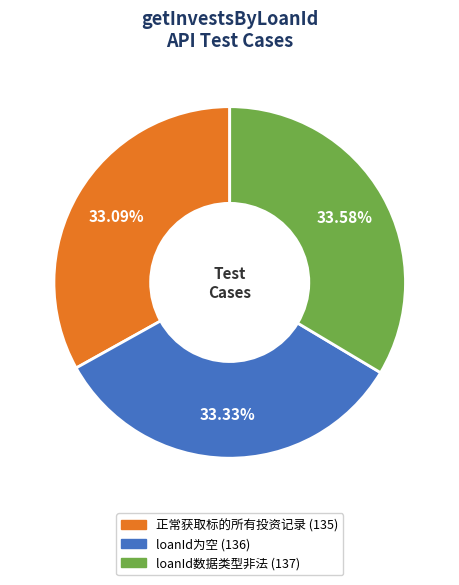

True or false: loanId数据类型非法 accounts for 34% of the total.

True